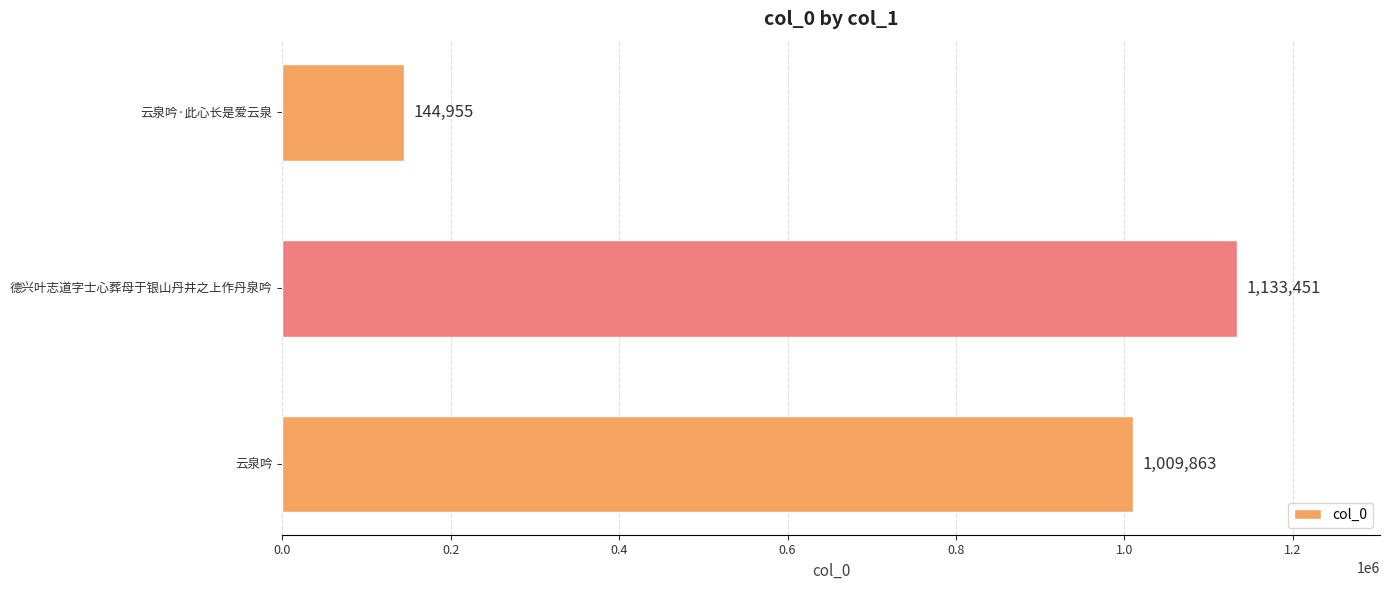

What is the change in value from 德兴叶志道字士心葬母于银山丹井之上作丹泉吟 to 云泉吟·此心长是爱云泉?

-988496